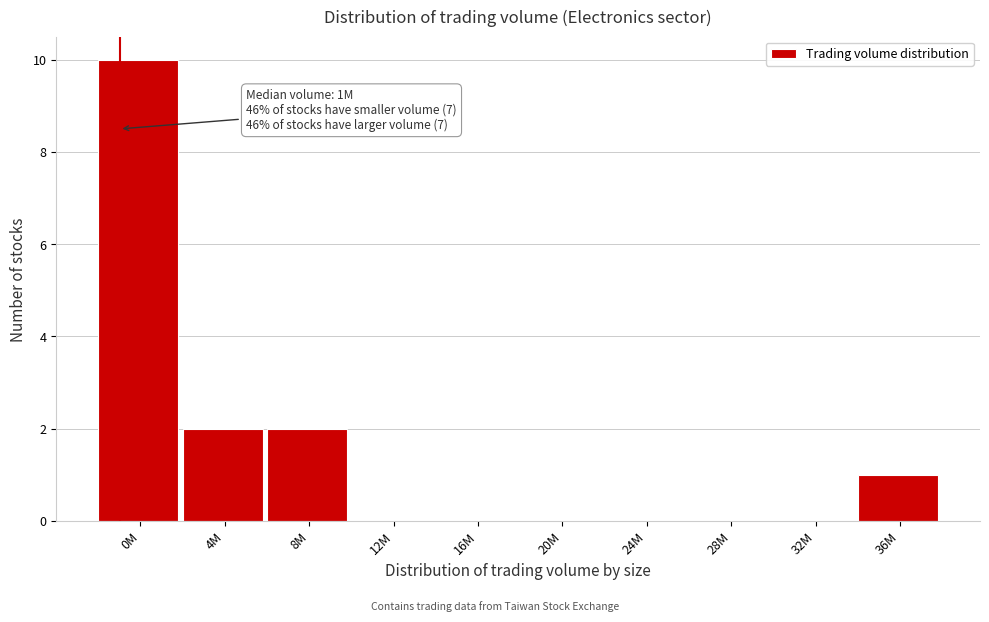

Reading left to right, transcribe all the data shown in this chart.

0M=10	4M=2	8M=2	12M=0	16M=0	20M=0	24M=0	28M=0	32M=0	36M=1